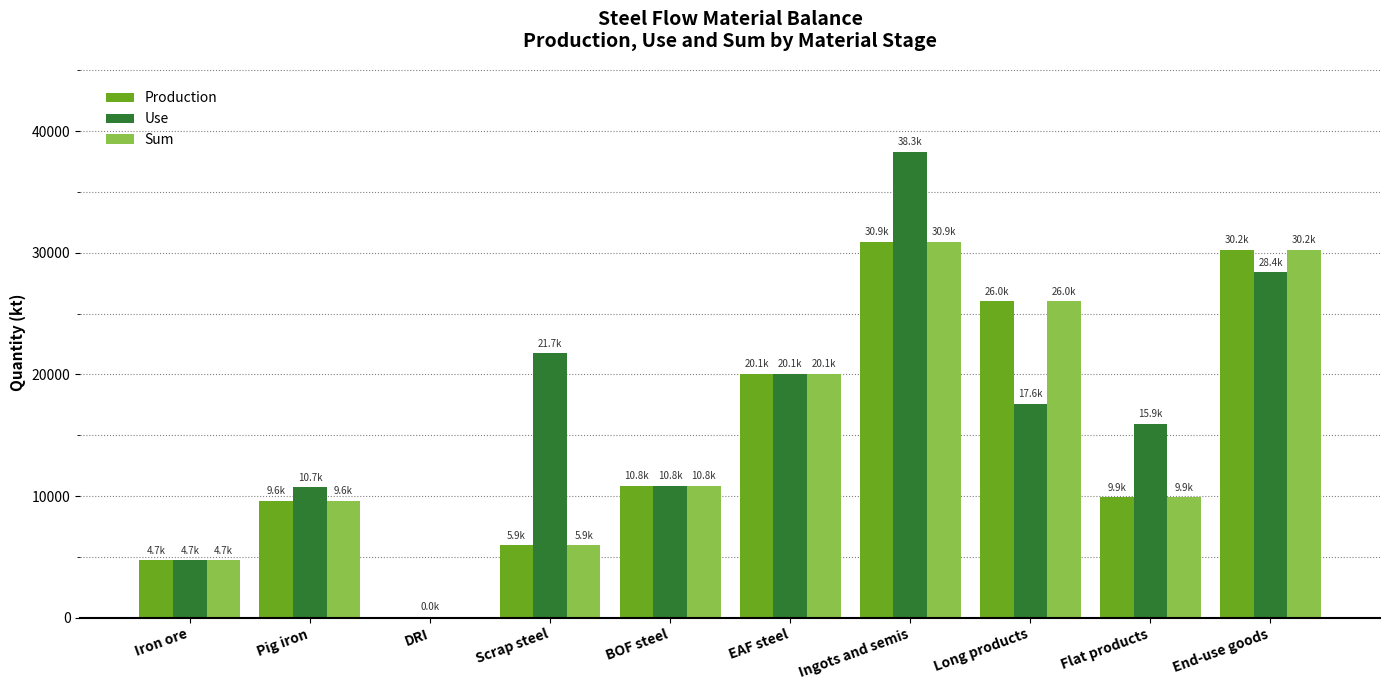

How many distinct data groups are displayed?

3